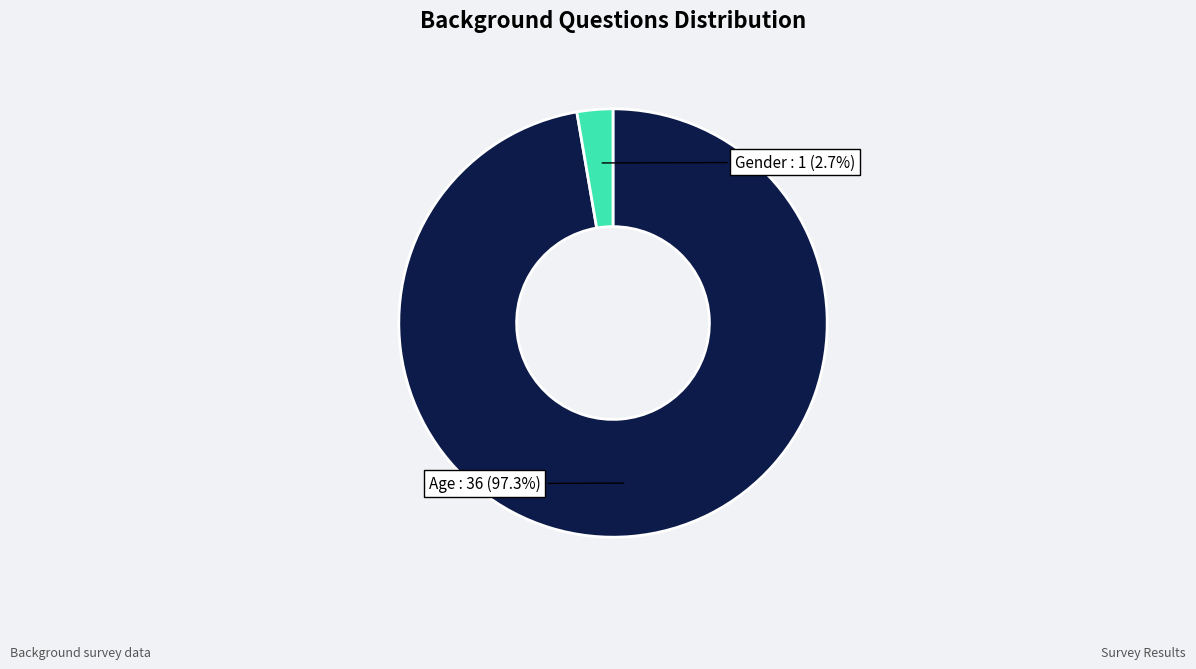

Is there a majority slice in this chart?

Yes